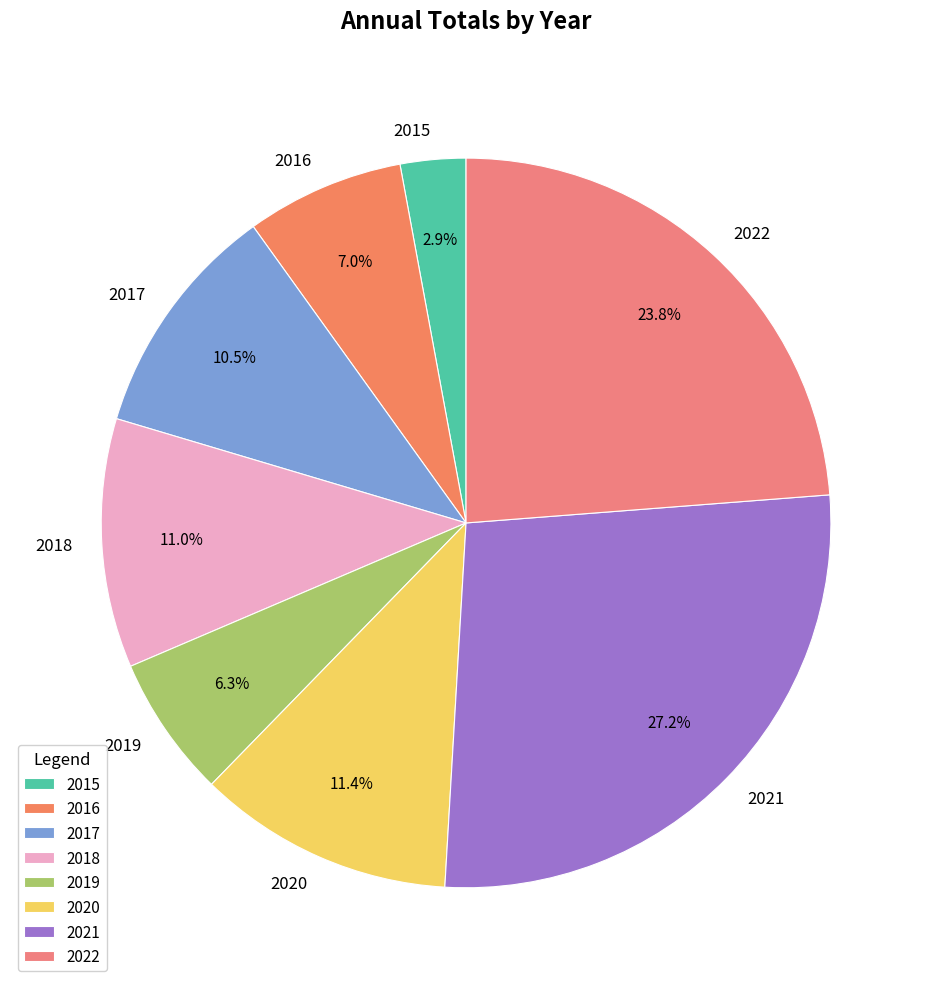

Approximately how many times larger is the value at 2021 compared to 2019?

4.3